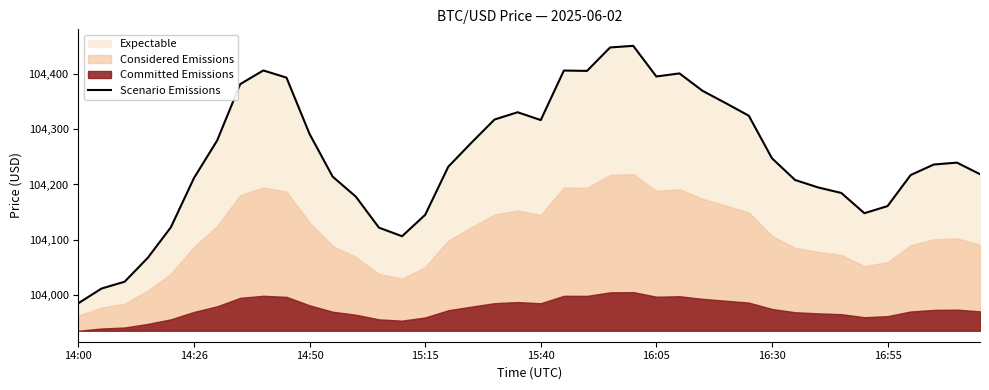

Is it true that Scenario Emissions equals 37770.9 at 15:40?

False